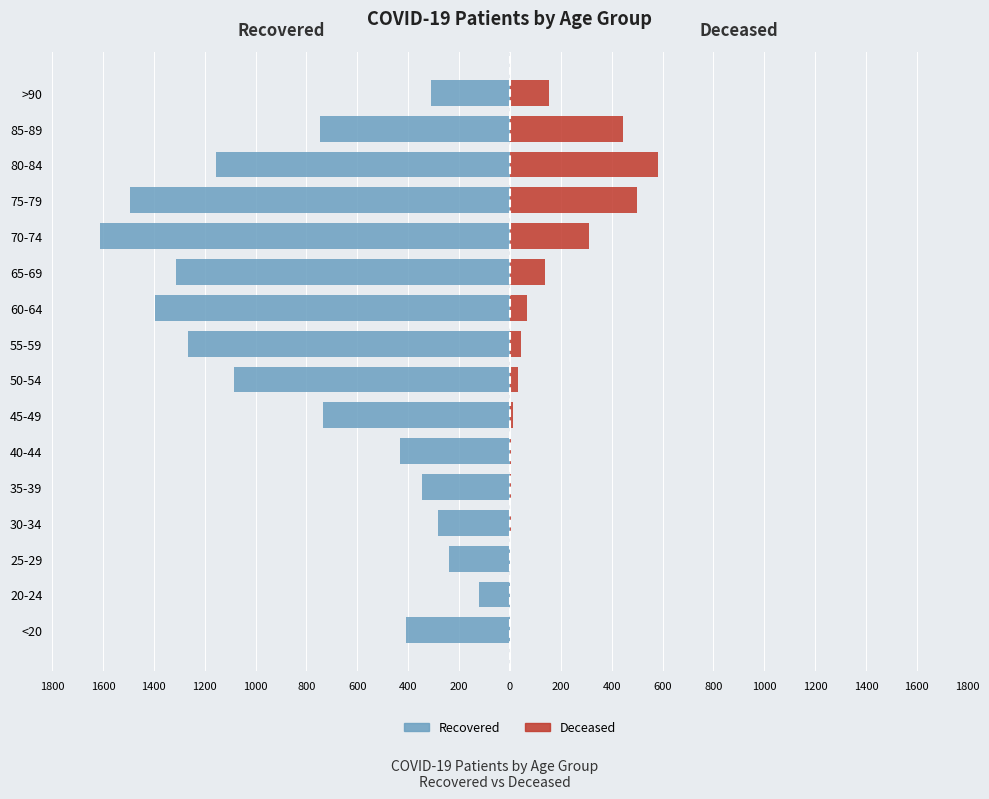

Reading right to left, extract all data points from this chart.

patients_recovered: -310	-745	-1155	-1494	-1611	-1311	-1395	-1264	-1086	-733	-434	-347	-282	-240	-120	-410
patients_deceased: 152	446	582	501	310	137	67	43	30	14	3	5	3	1	0	2